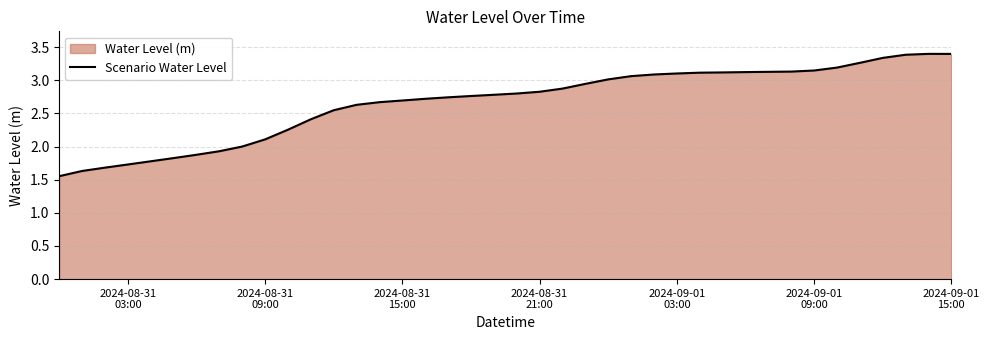

What is the minimum value shown in the chart?

1.6